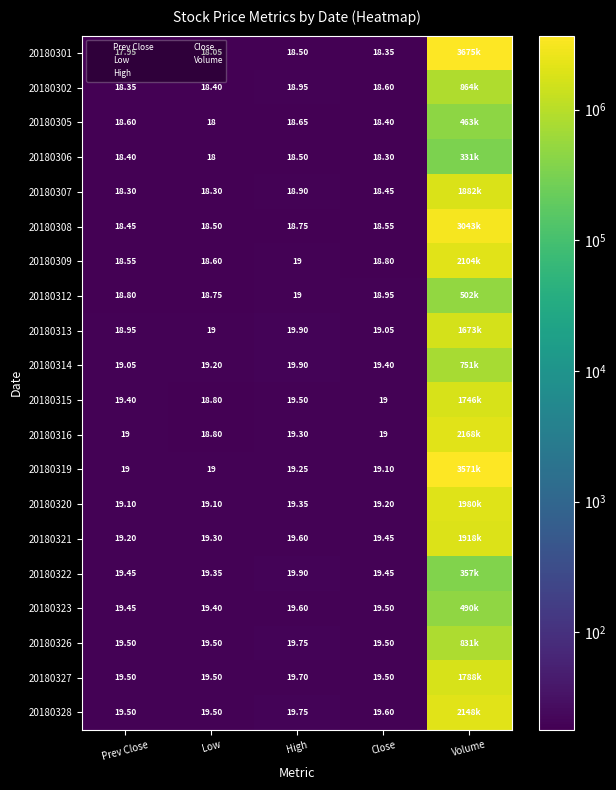

What value does the 20180308 series have at Low?

18.5